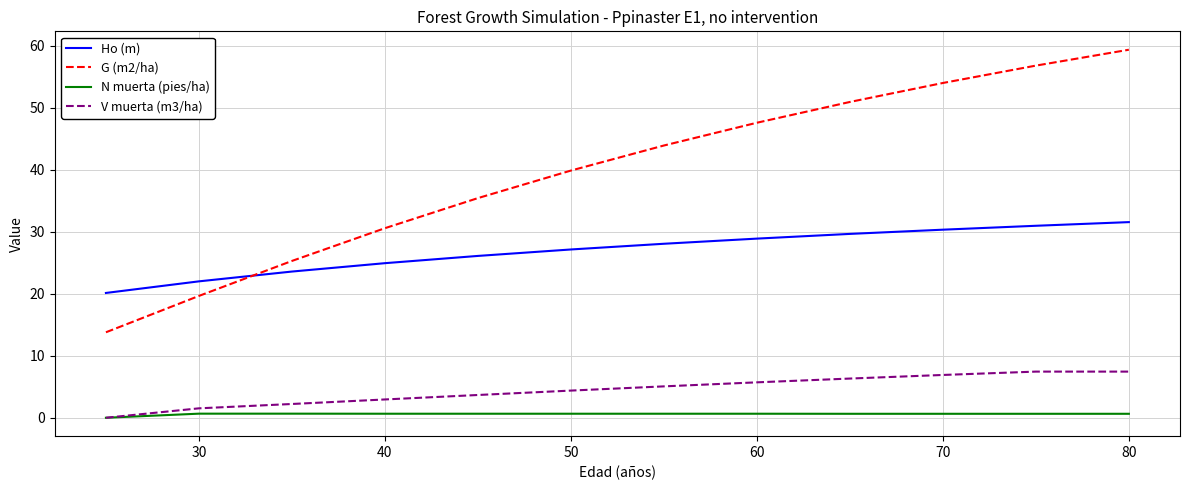

True or false: G (m2/ha) and N muerta (pies/ha) cross at least once.

False